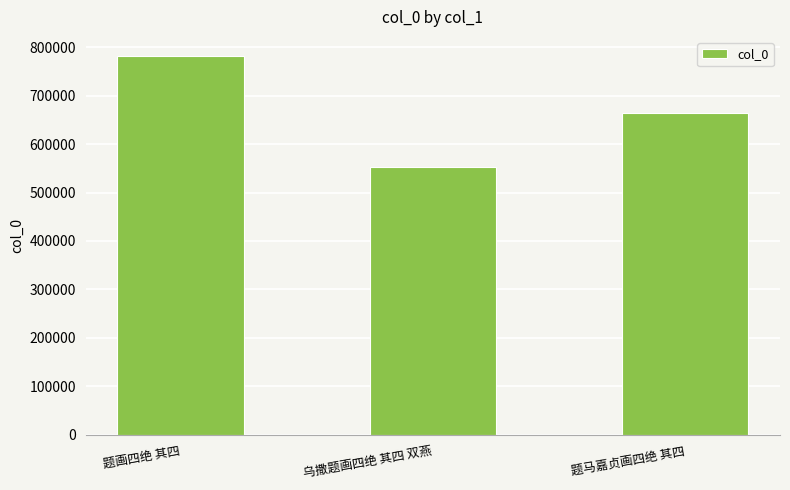

What is the greatest value displayed?

781995